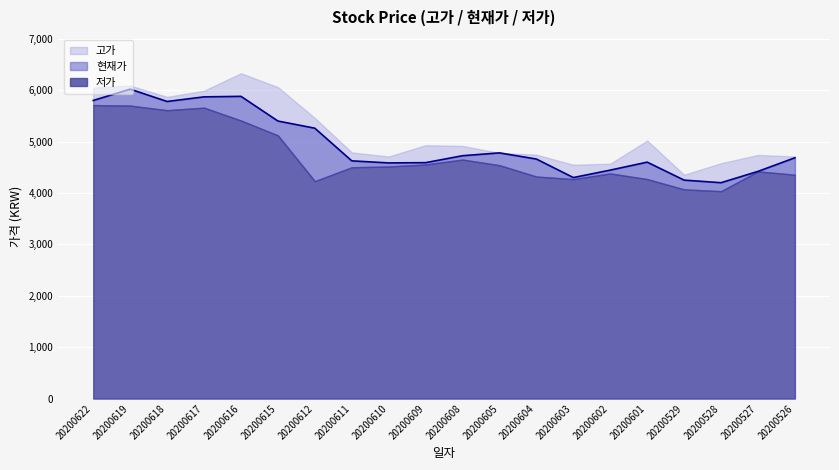

Which series has the largest total across all categories?

고가